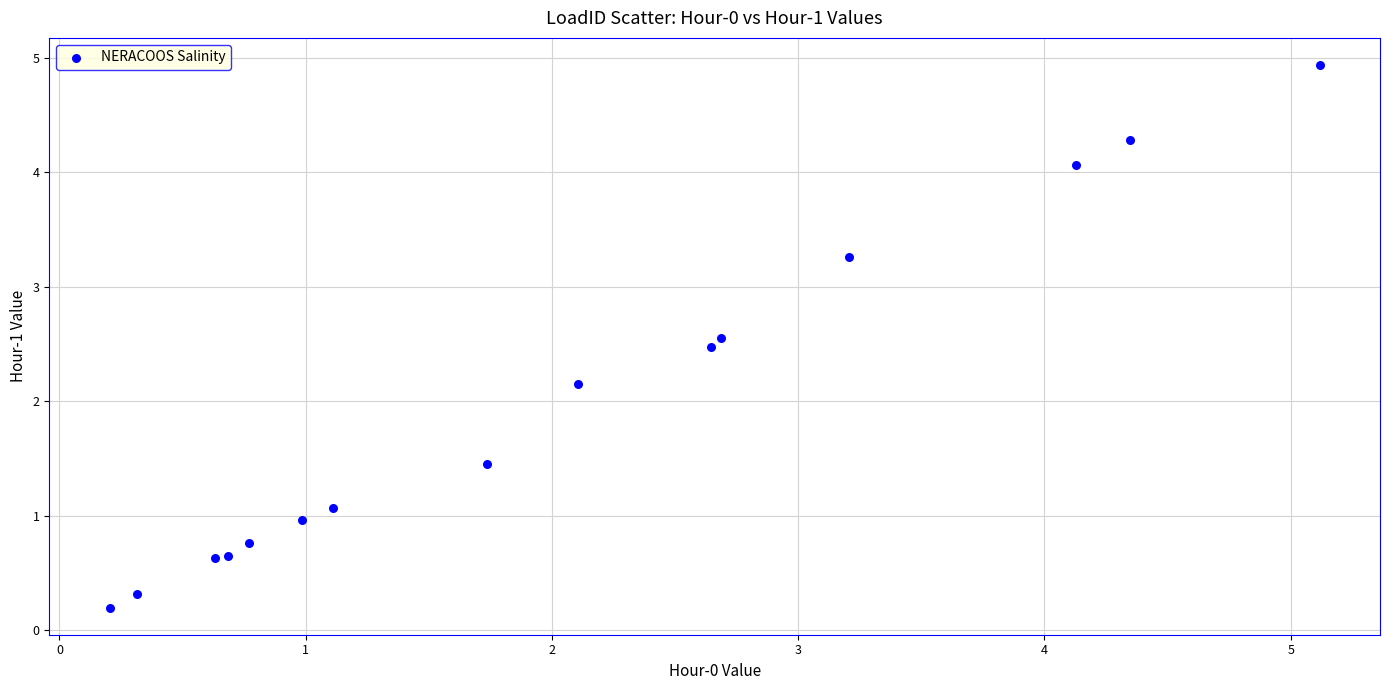

What Y value in the scatter plot is closest to 2?

2.2